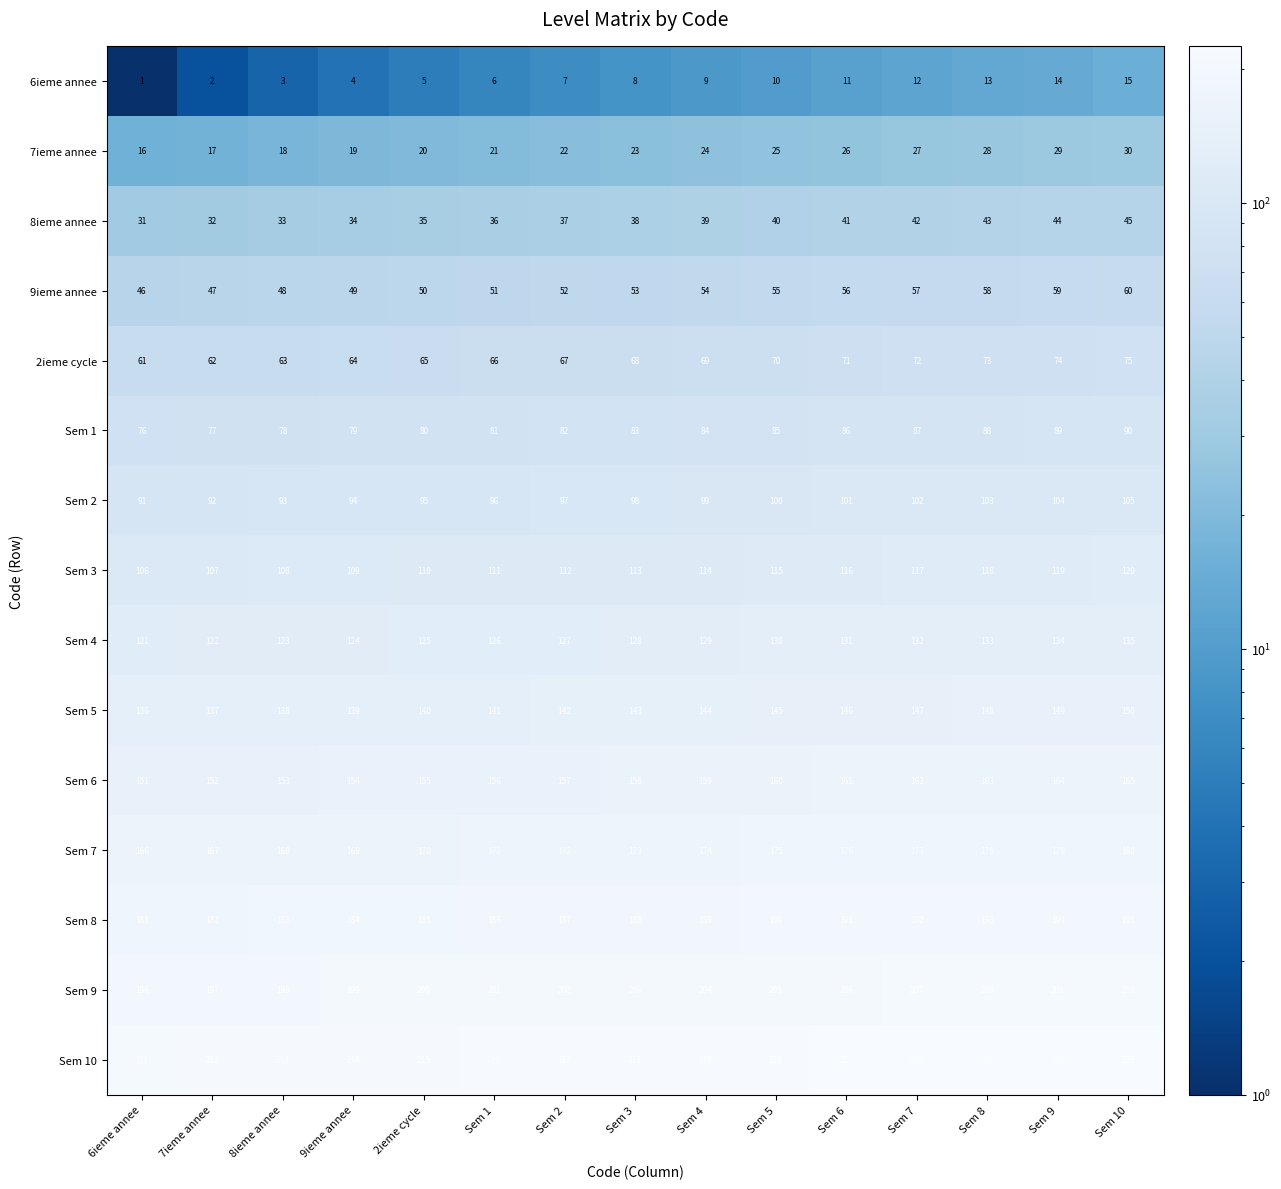

How many distinct data groups are displayed?

15